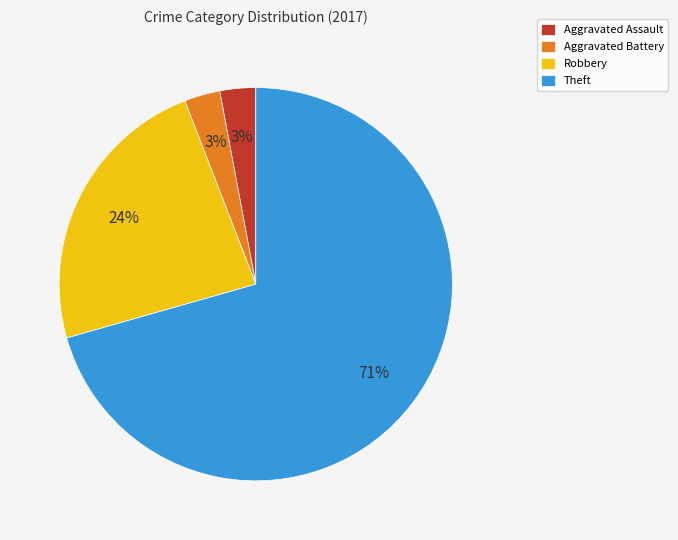

Which slice represents more than half of the pie?

Theft